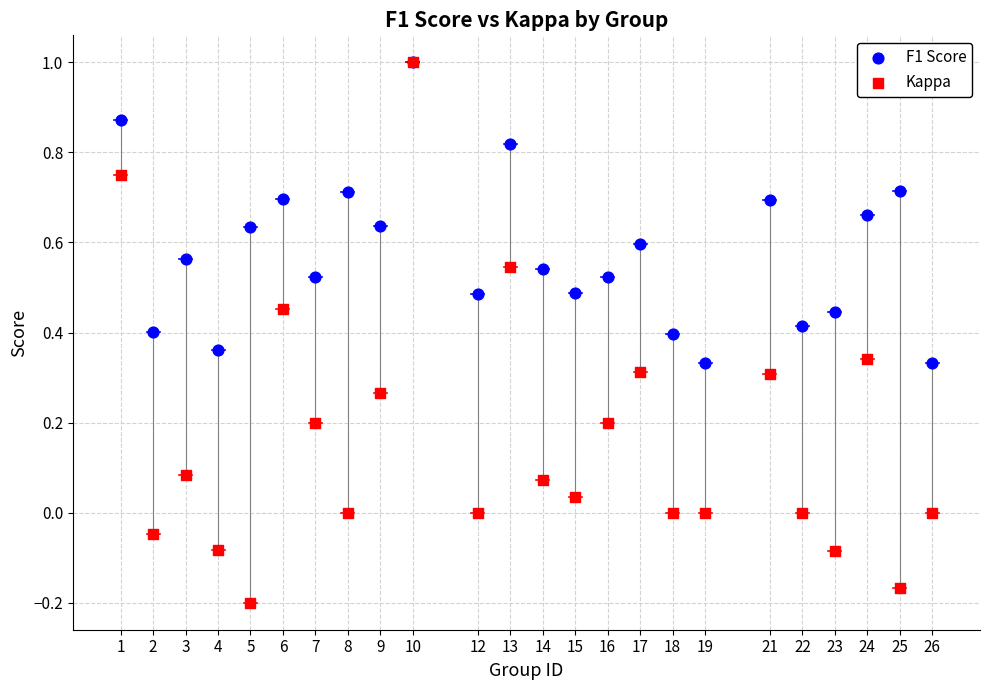

What are all the series names shown in the legend?

F1 Score, Kappa